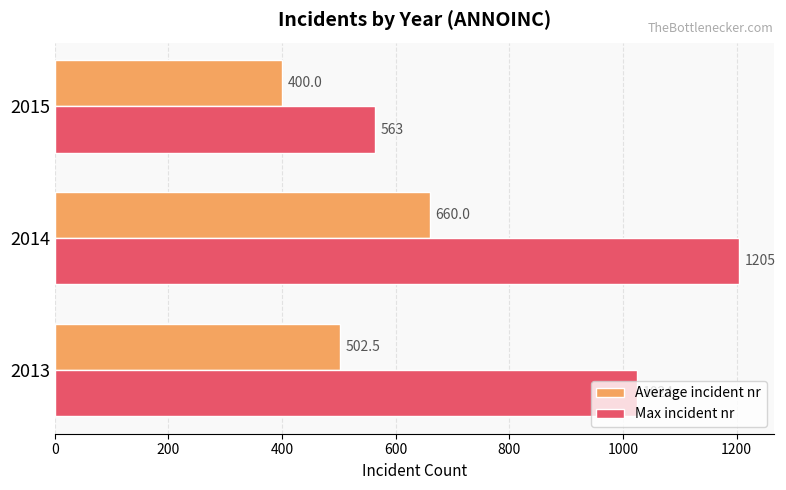

Which series changed the most between 2013 and 2014?

Max incident nr